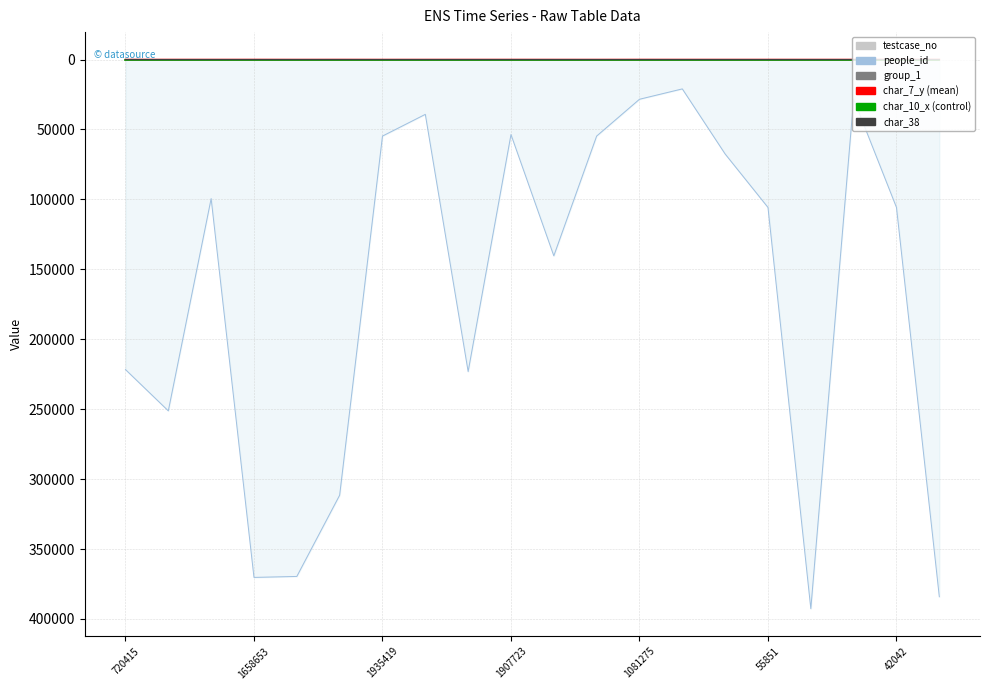

At which category does testcase_no reach its first local valley?

1658653